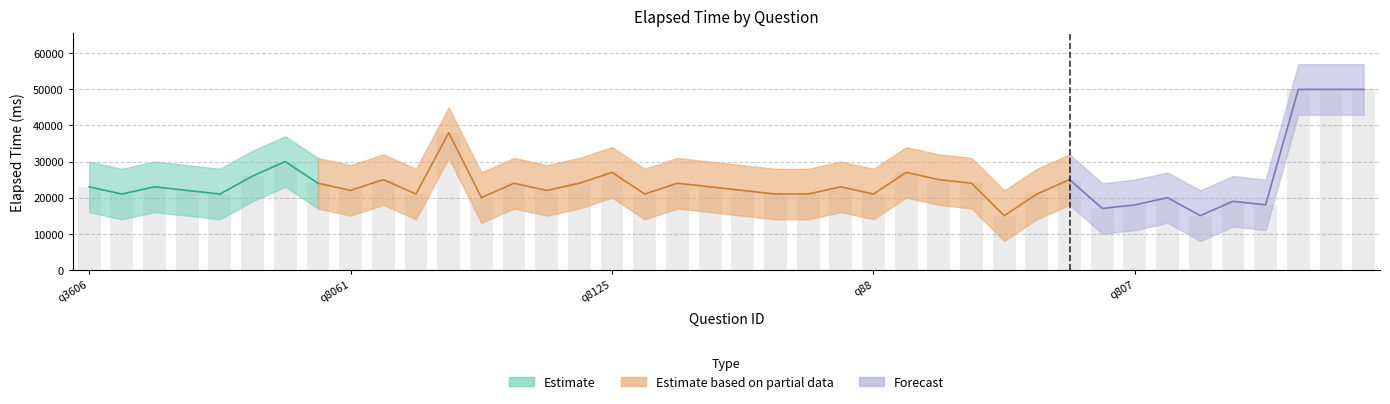

What is the sum of all elapsed_time values?

983000